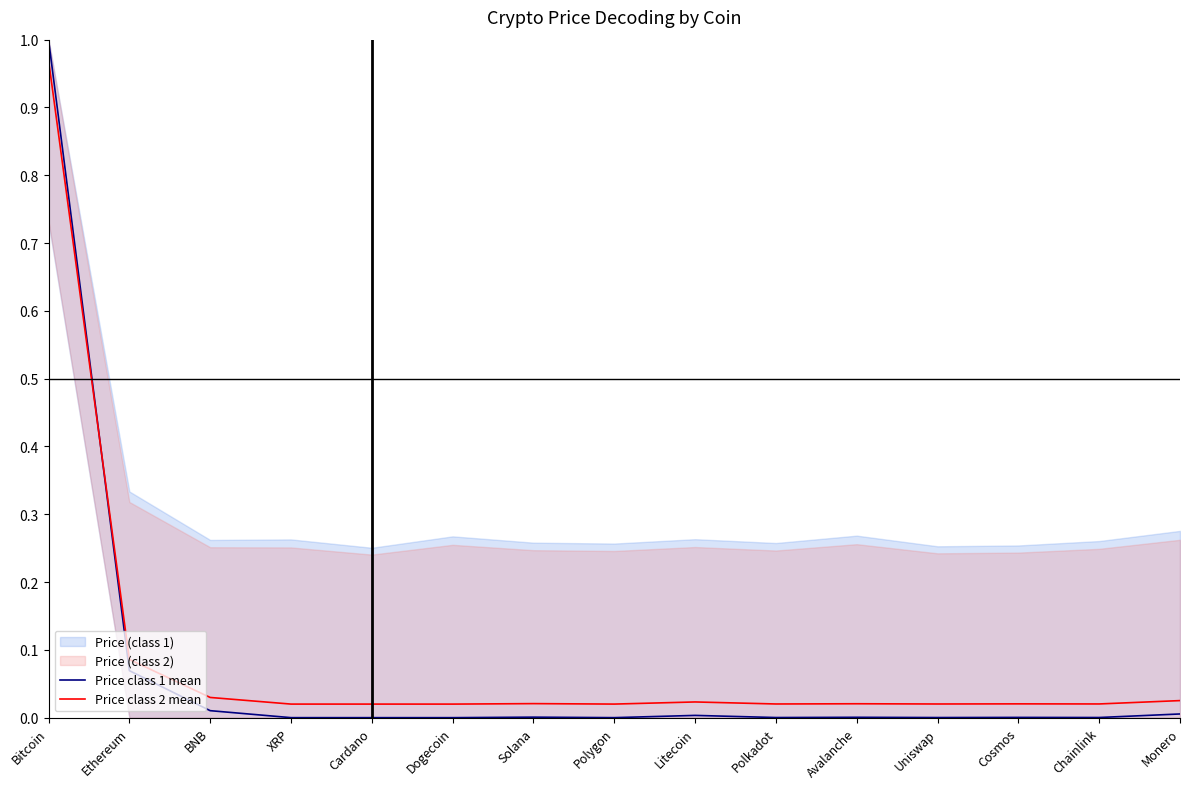

What is the label of the 3rd point from the left?

BNB